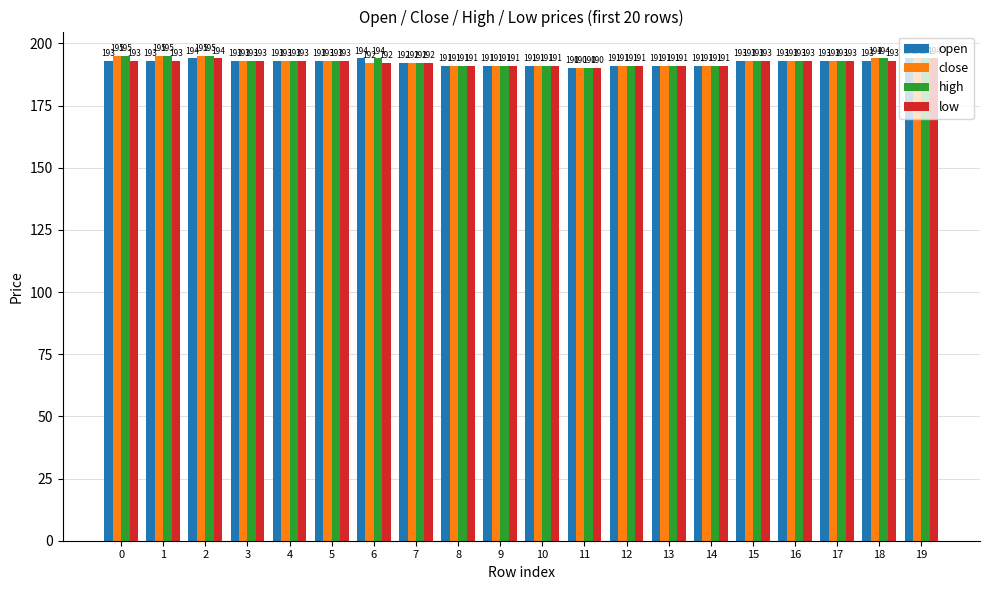

What is the lowest value of the high series?

190